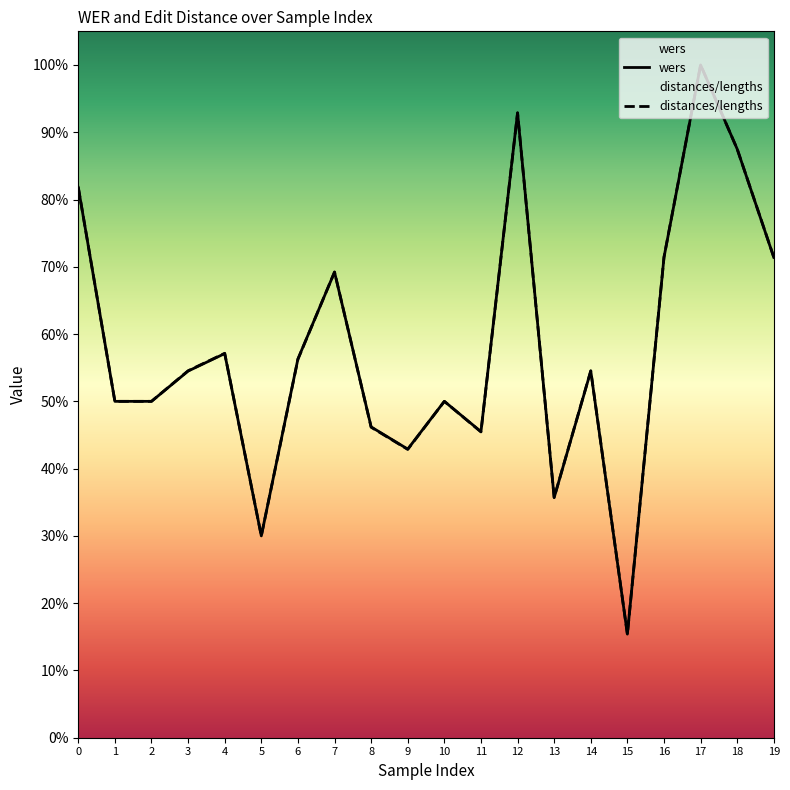

What is the value of the 20th point from the left?

0.7